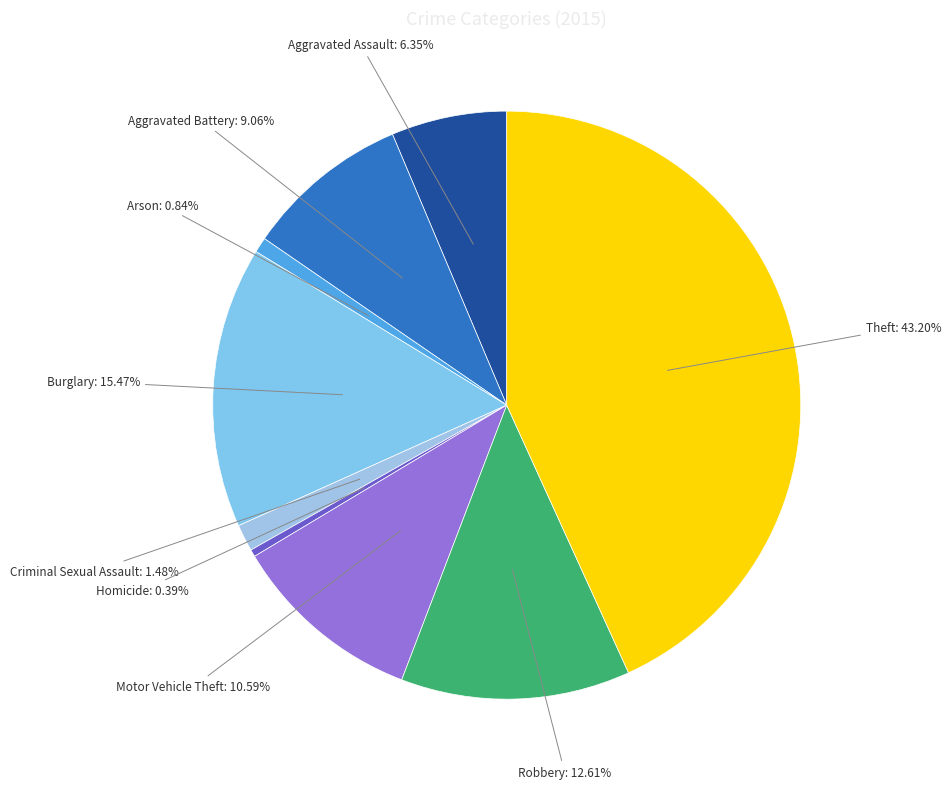

To the nearest percent, what portion does Criminal Sexual Assault represent?

1%